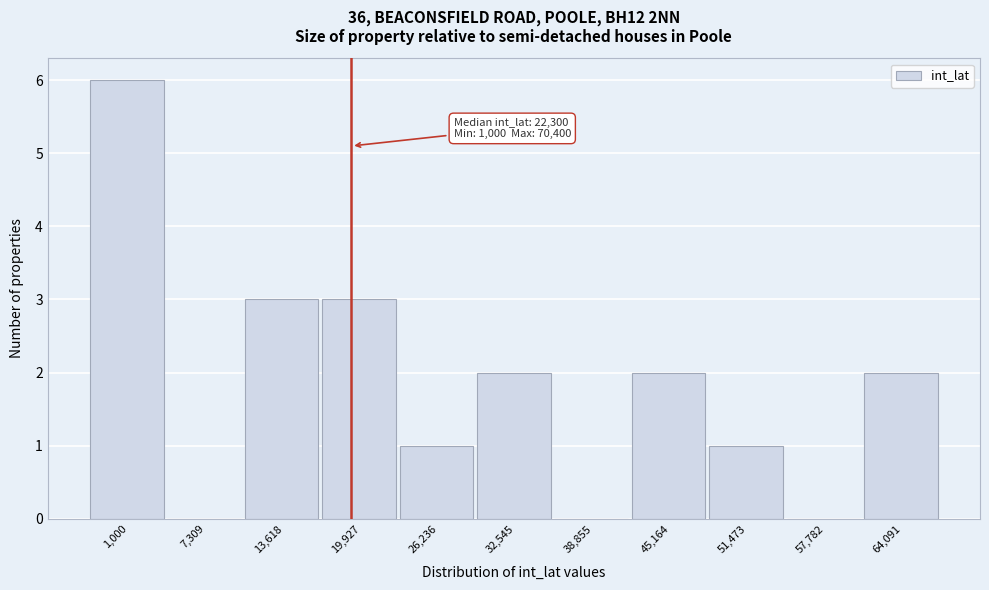

Reading left to right, list all the values displayed in this chart.

1,000=6	7,309=0	13,618=3	19,927=3	26,236=1	32,545=2	38,855=0	45,164=2	51,473=1	57,782=0	64,091=2